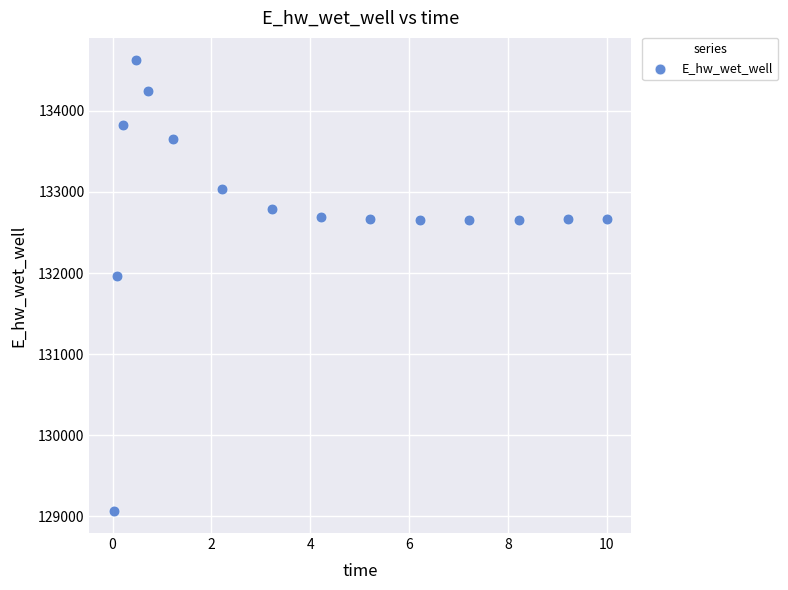

What is the range of Y values (max minus min)?

5555.2